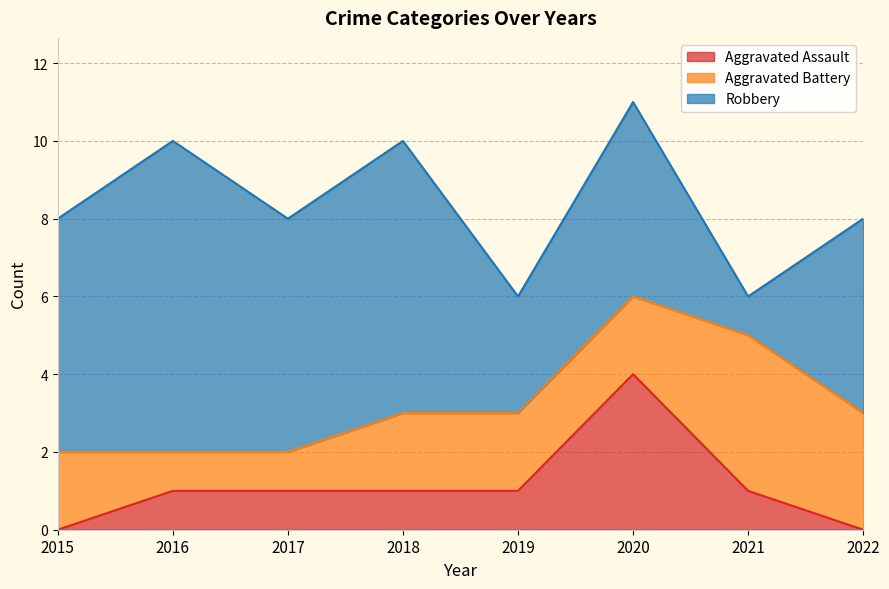

How many intersections are there between Aggravated Assault and Aggravated Battery?

2